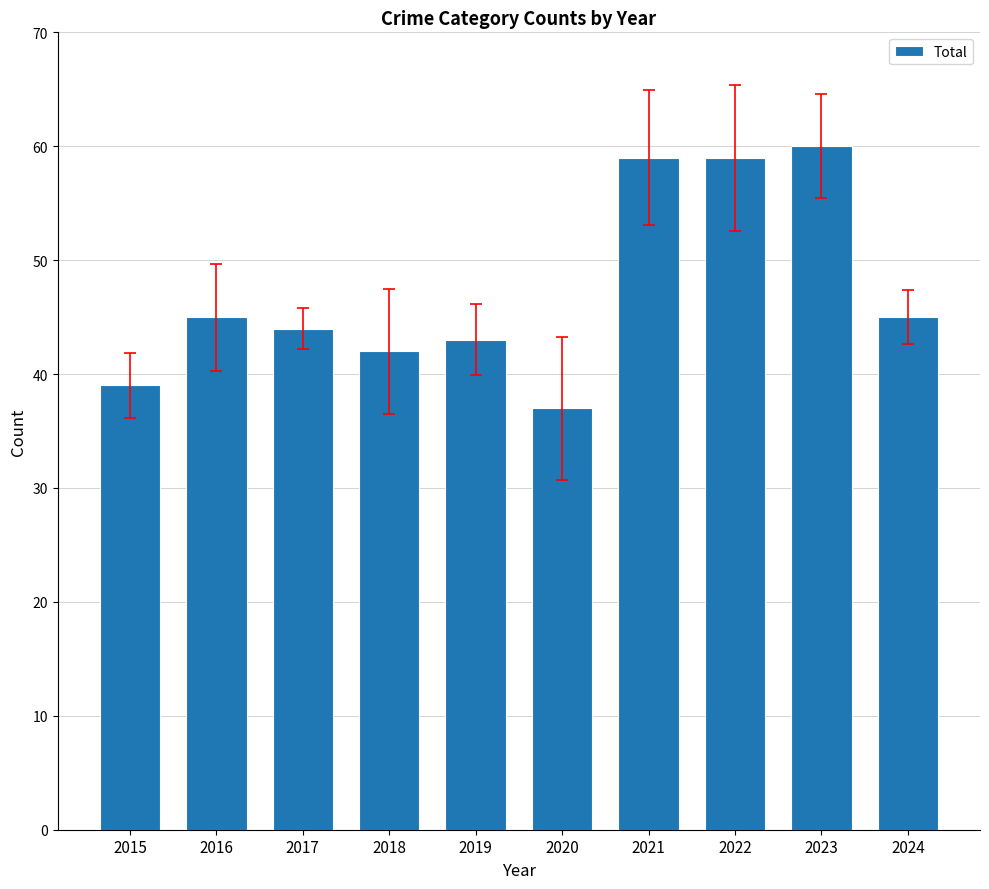

Between 2015 and 2018, which is larger?

2018